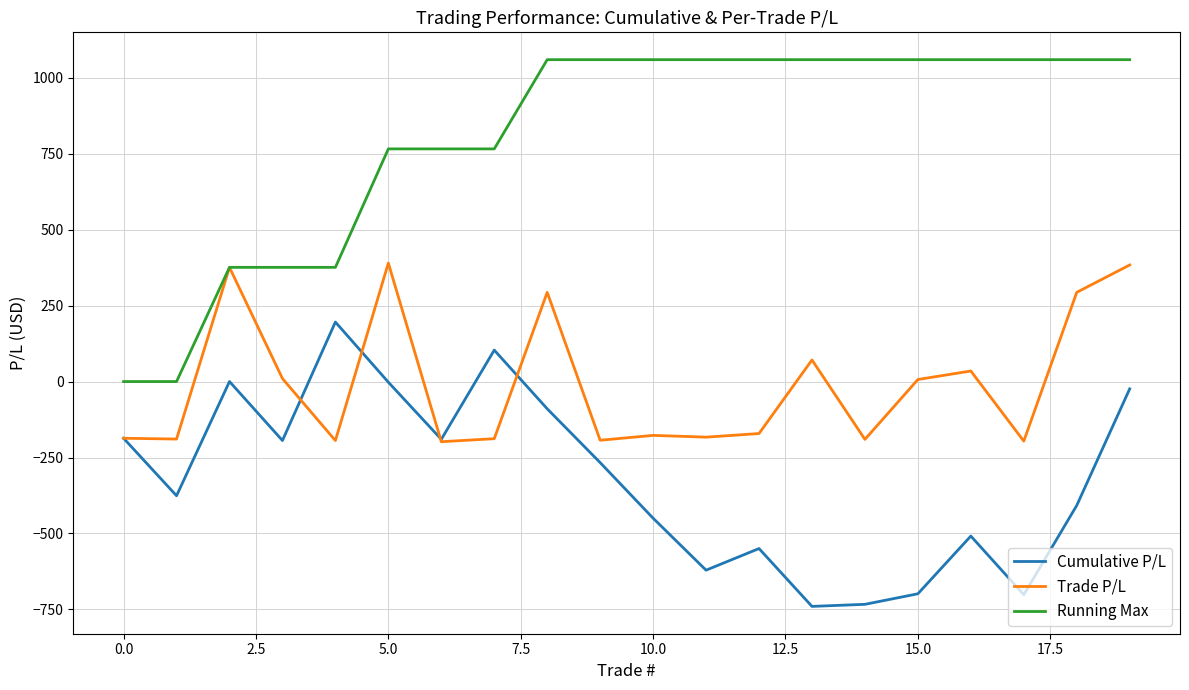

Which series has the largest range (max minus min)?

Running Max